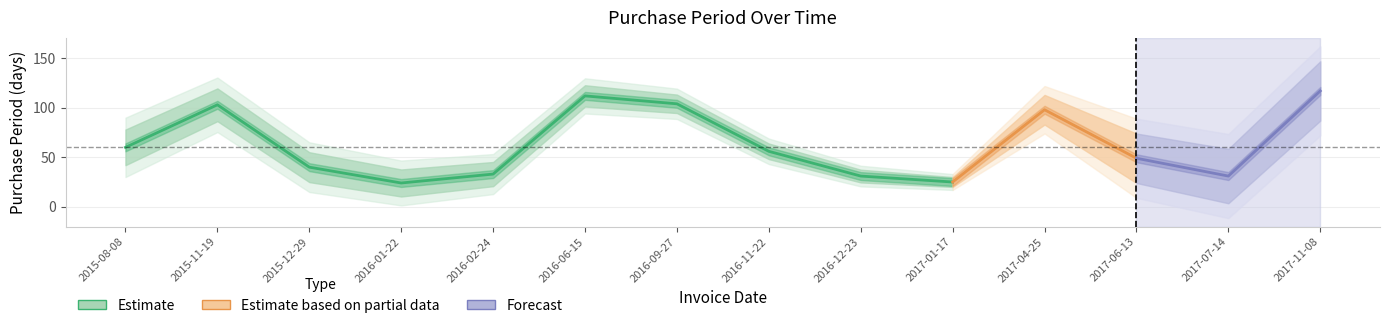

Does the chart display data point markers on the line(s)?

No